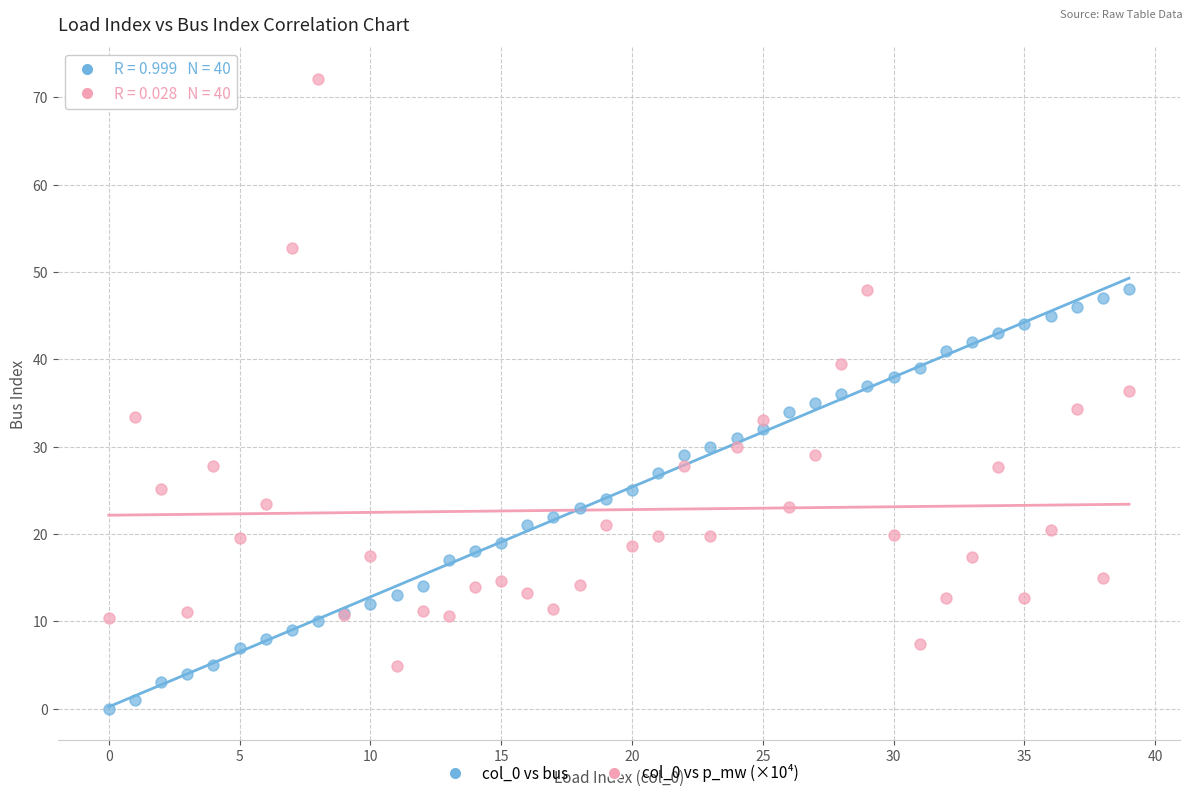

Which series reaches the minimum Y coordinate?

col_0 vs bus